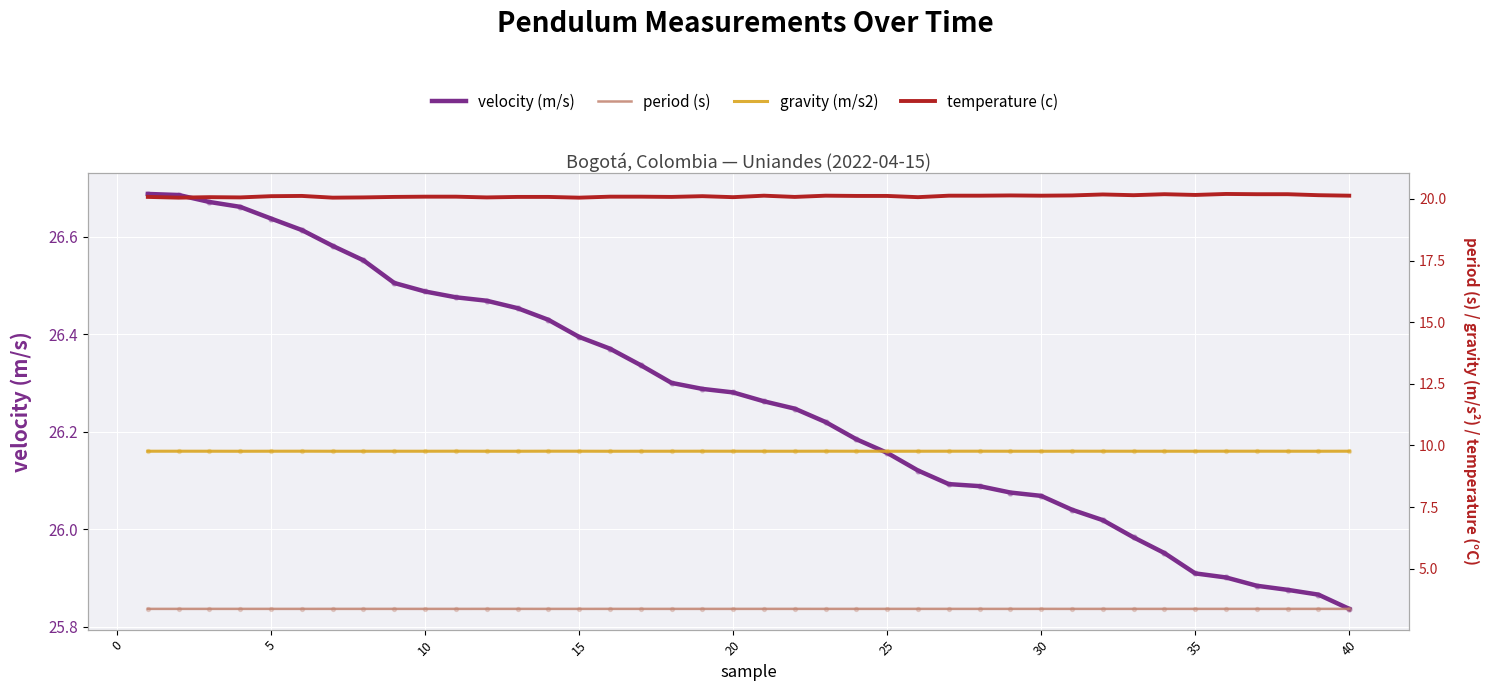

Which series has the largest Y range (max minus min)?

velocity (m/s)